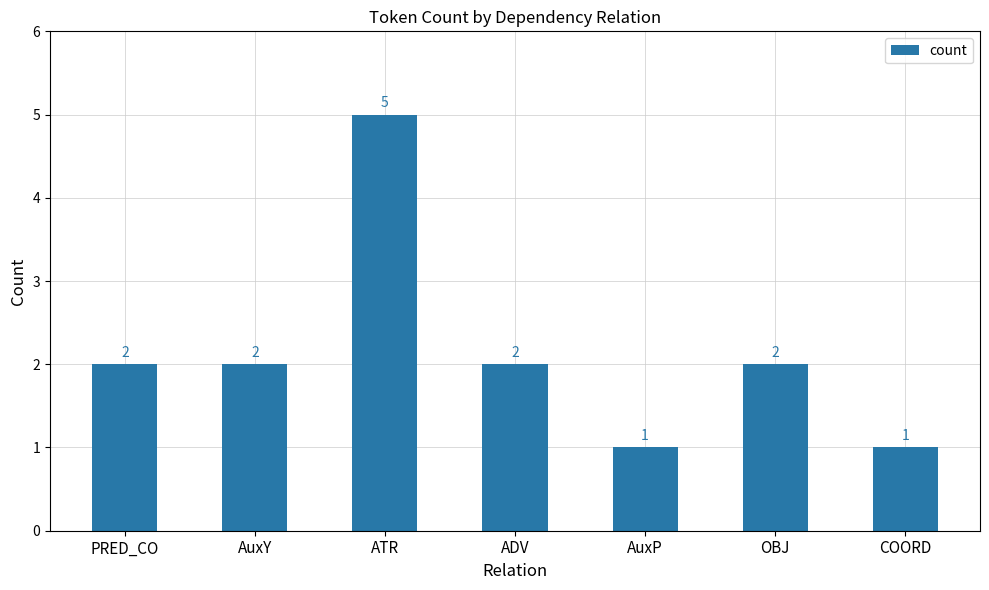

Reading left to right, list all the values displayed in this chart.

PRED_CO=2	AuxY=2	ATR=5	ADV=2	AuxP=1	OBJ=2	COORD=1